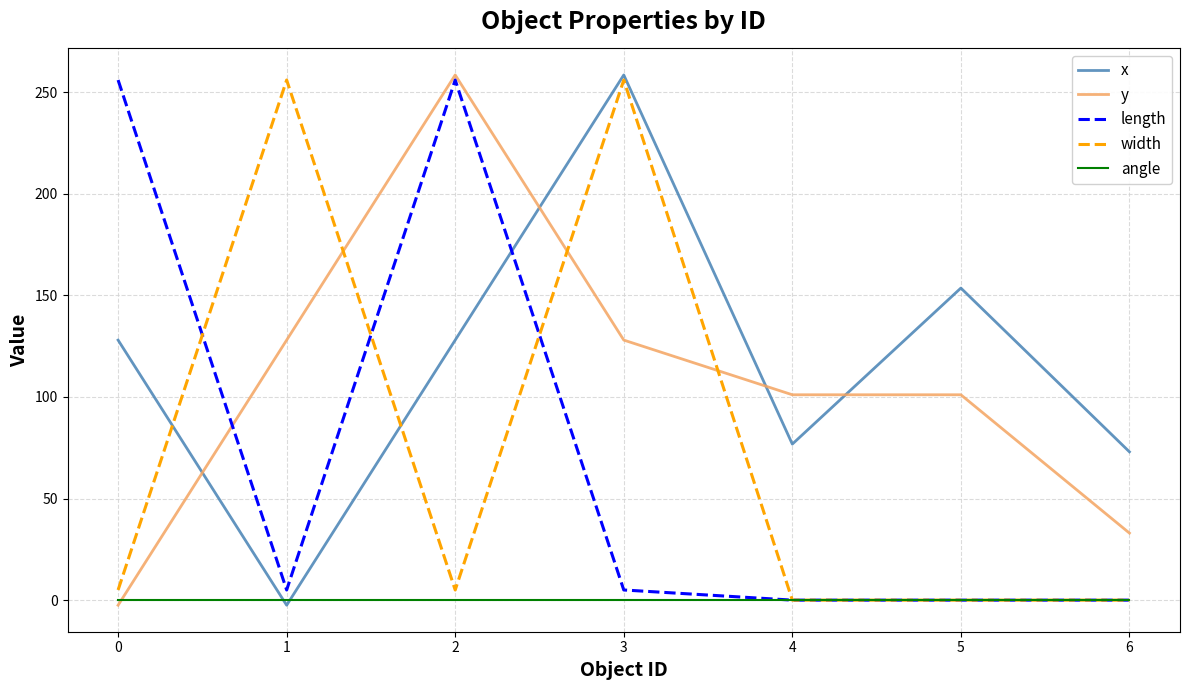

What is the greatest value displayed?

258.5